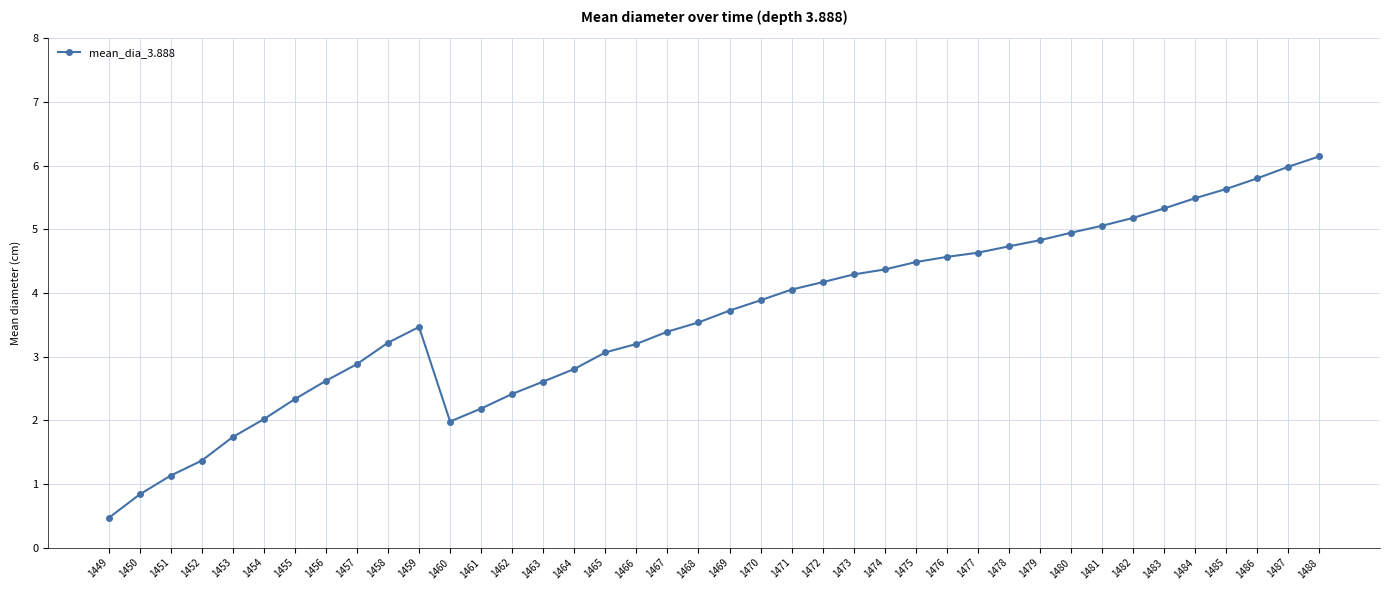

Is it true that the value at 1450 is 0.5?

False